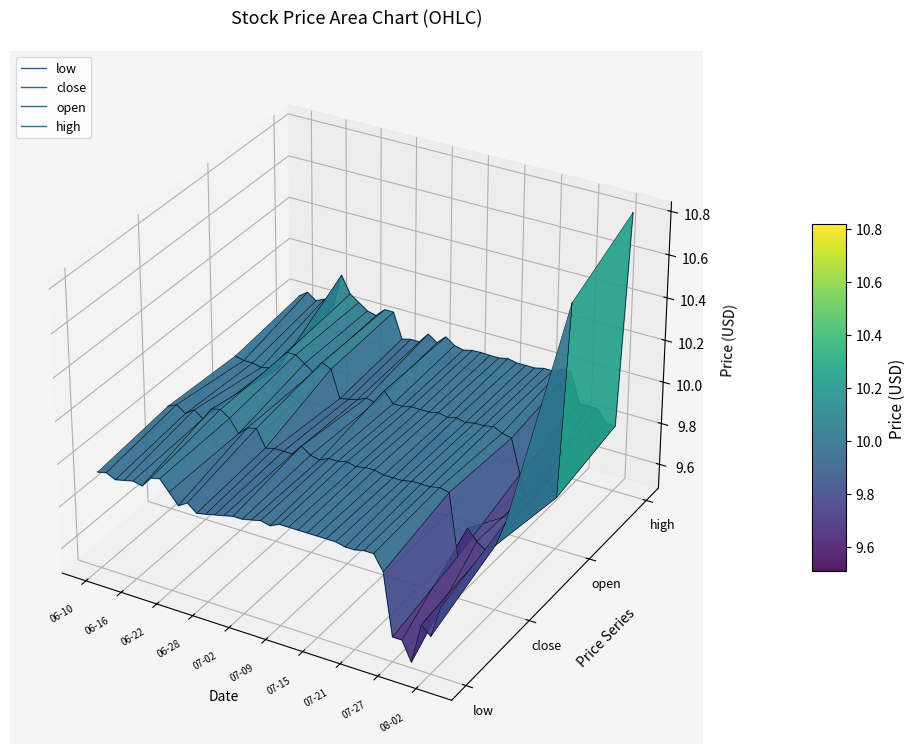

At which category does high reach its first local valley?

06-22